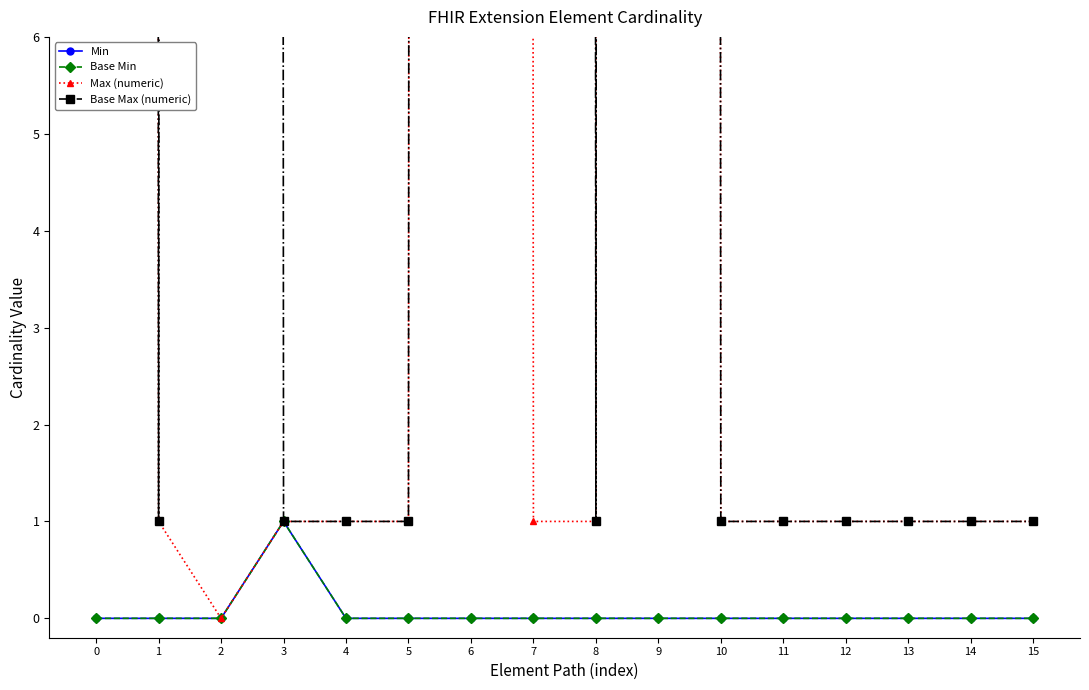

What is the value of the Max (numeric) point at the 5th from the left?

1